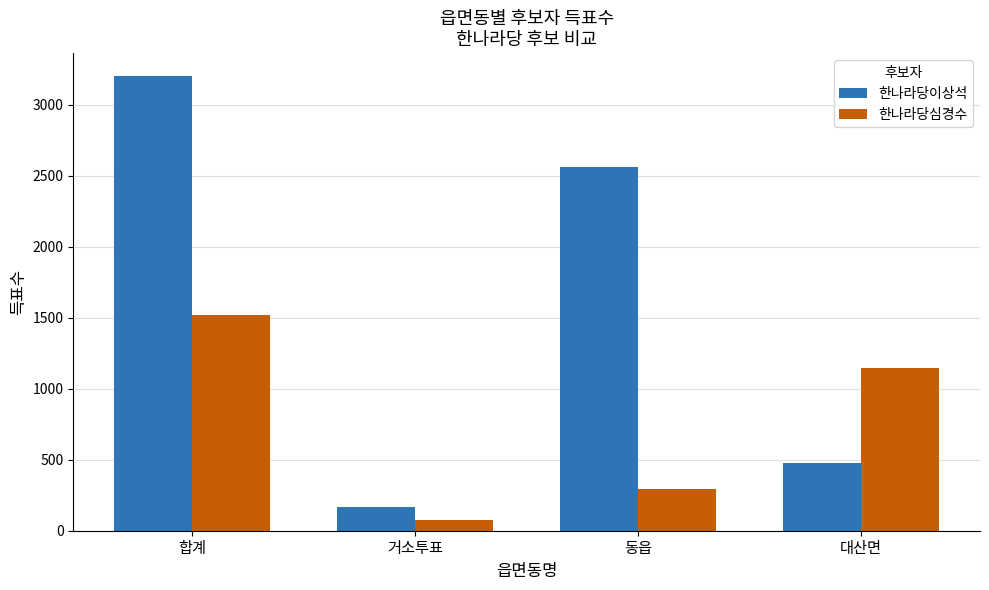

At 거소투표, list the series in order from smallest to largest.

한나라당심경수, 한나라당이상석